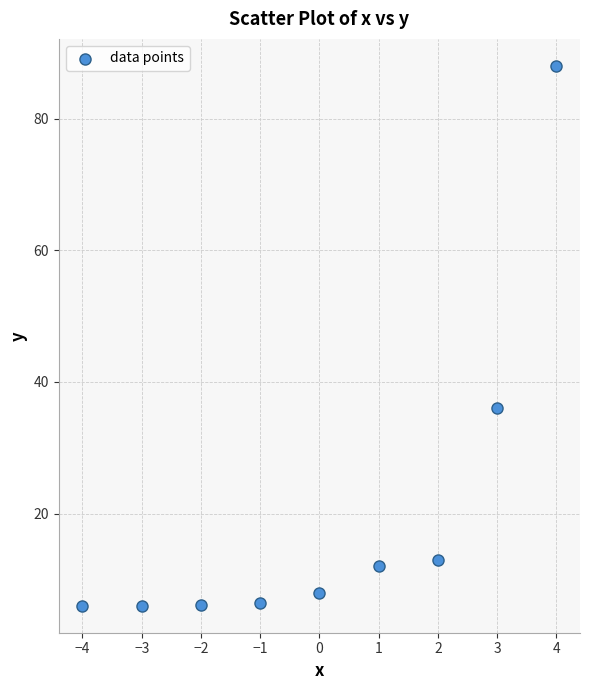

What Y value in the scatter plot is closest to 47?

36.0